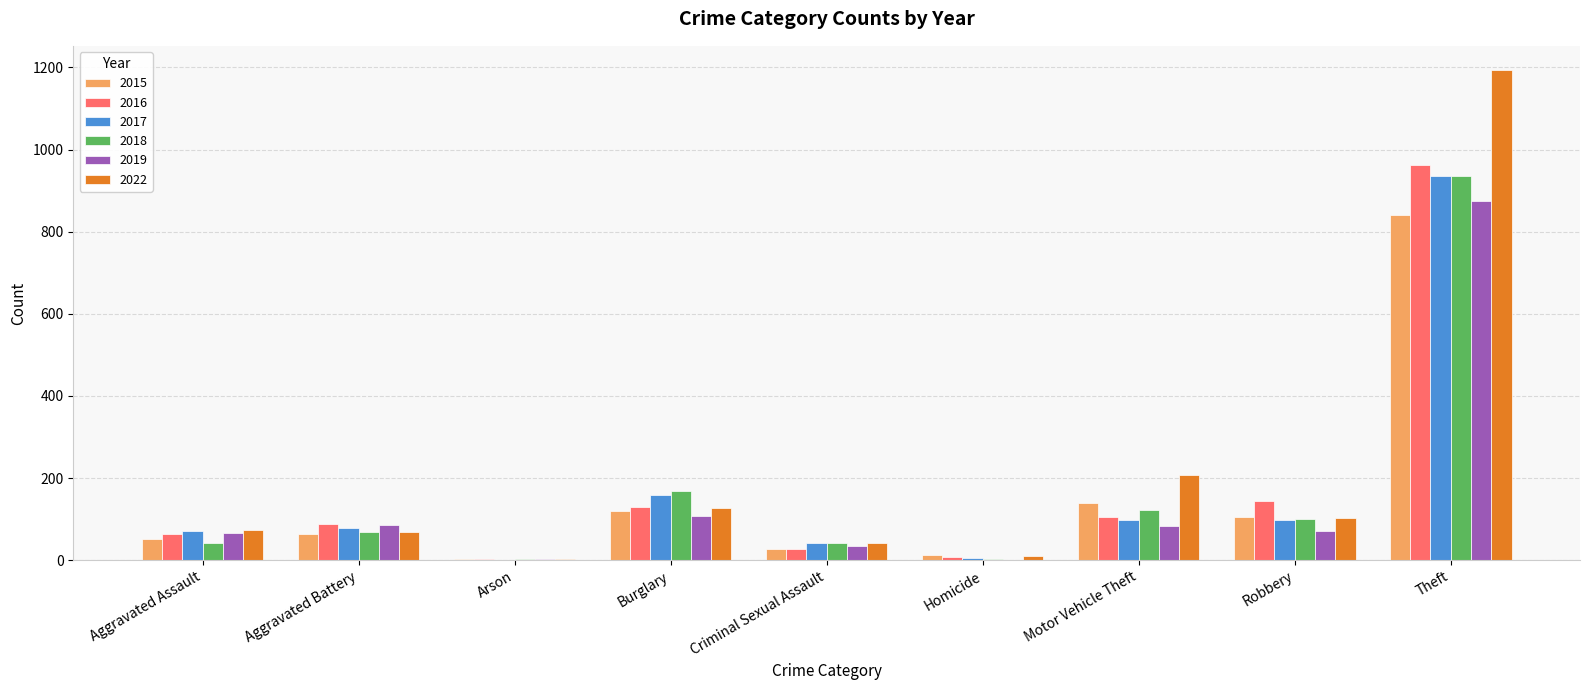

How many categories are shown in the chart?

9